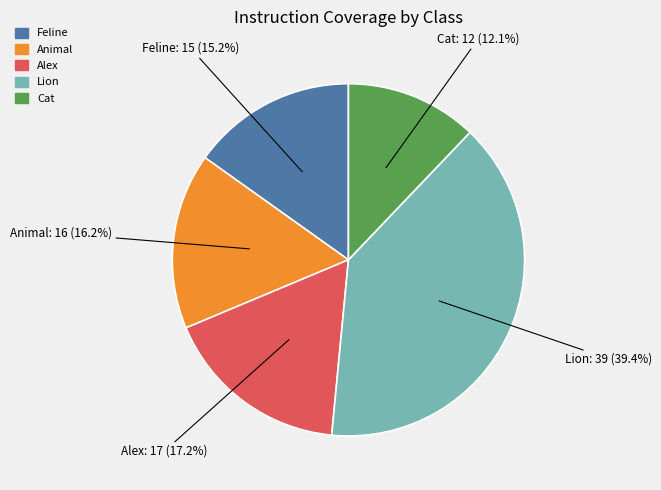

What percentage is the Alex slice, to the nearest percent?

17%